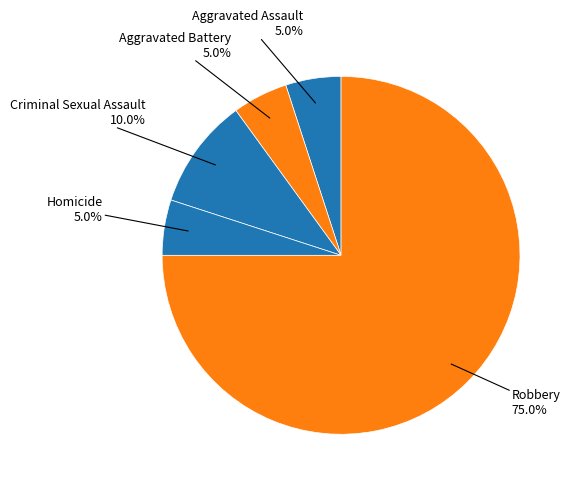

Which category accounts for the majority?

Robbery